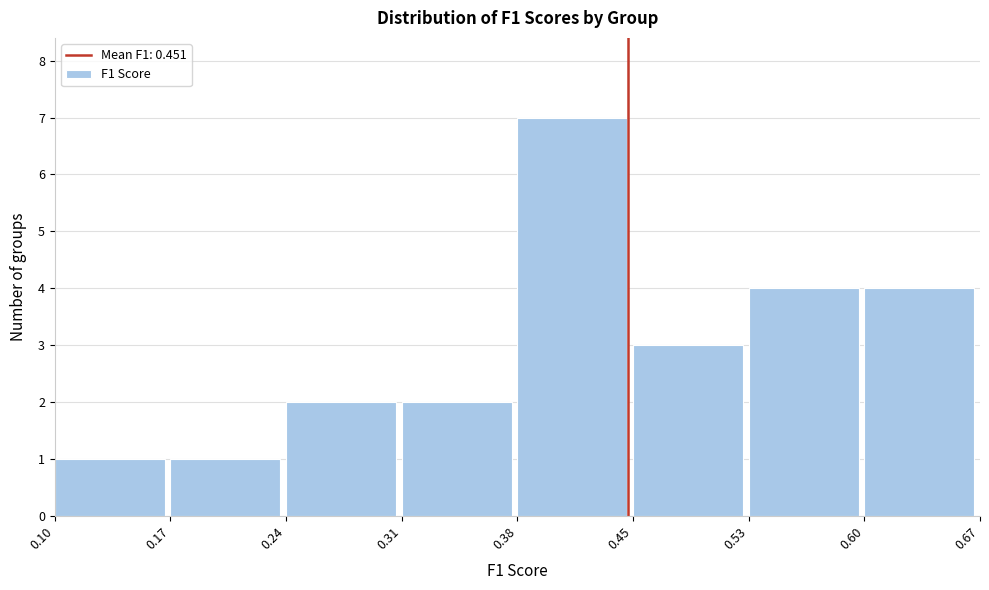

Reading left to right, list every bar in this chart as the range it spans on the x-axis followed by its height. The values are not printed on the chart, so give them approximately, as read against the axis.

0.10 to 0.17: 1
0.17 to 0.24: 1
0.24 to 0.31: 2
0.31 to 0.38: 2
0.38 to 0.45: 7
0.45 to 0.53: 3
0.53 to 0.60: 4
0.60 to 0.67: 4